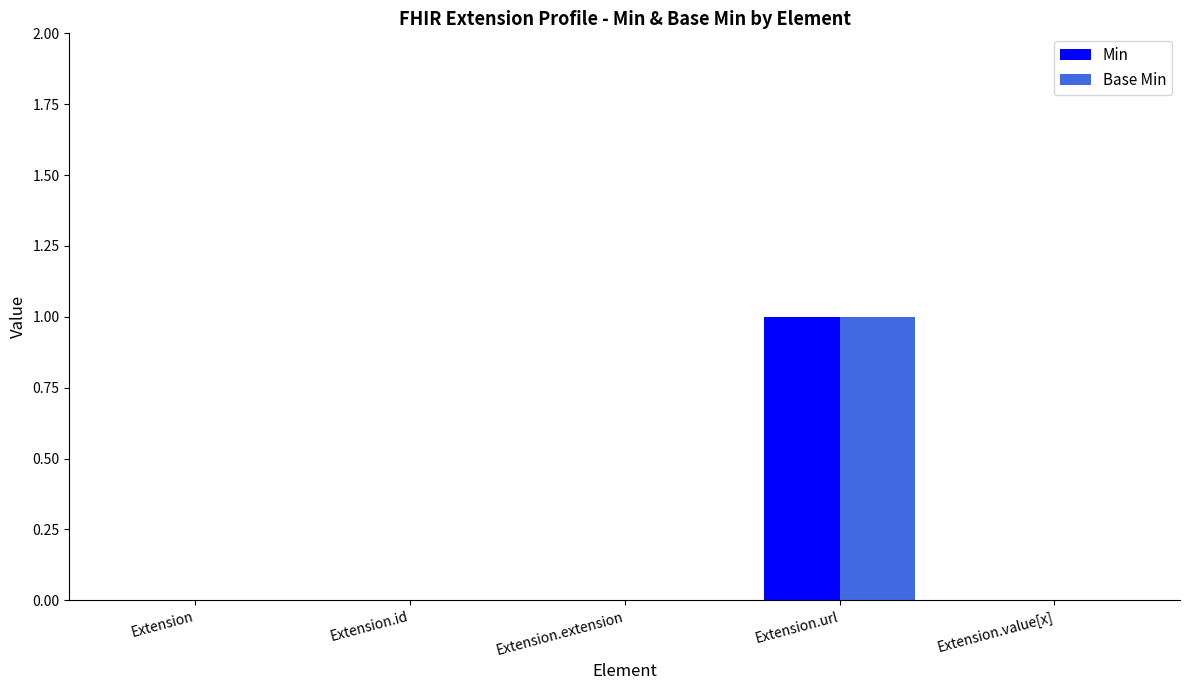

Reading left to right, list all the values displayed in this chart.

Min: Extension=0	Extension.id=0	Extension.extension=0	Extension.url=1	Extension.value[x]=0
Base Min: Extension=0	Extension.id=0	Extension.extension=0	Extension.url=1	Extension.value[x]=0